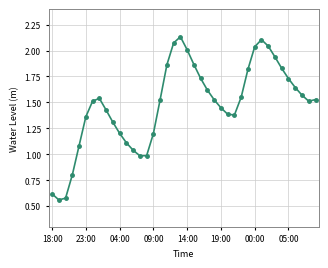

Is this an area chart (filled region under the line)?

No